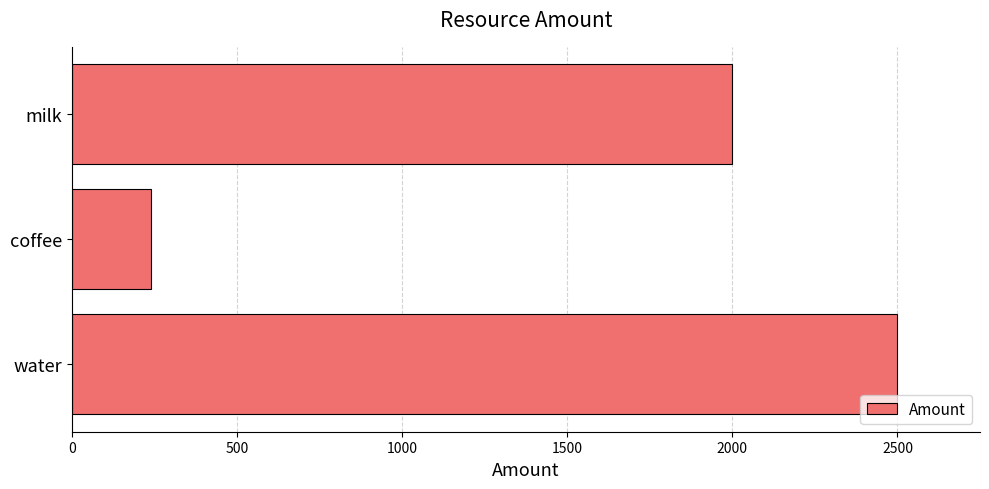

Which label corresponds to the smallest value in the chart?

coffee